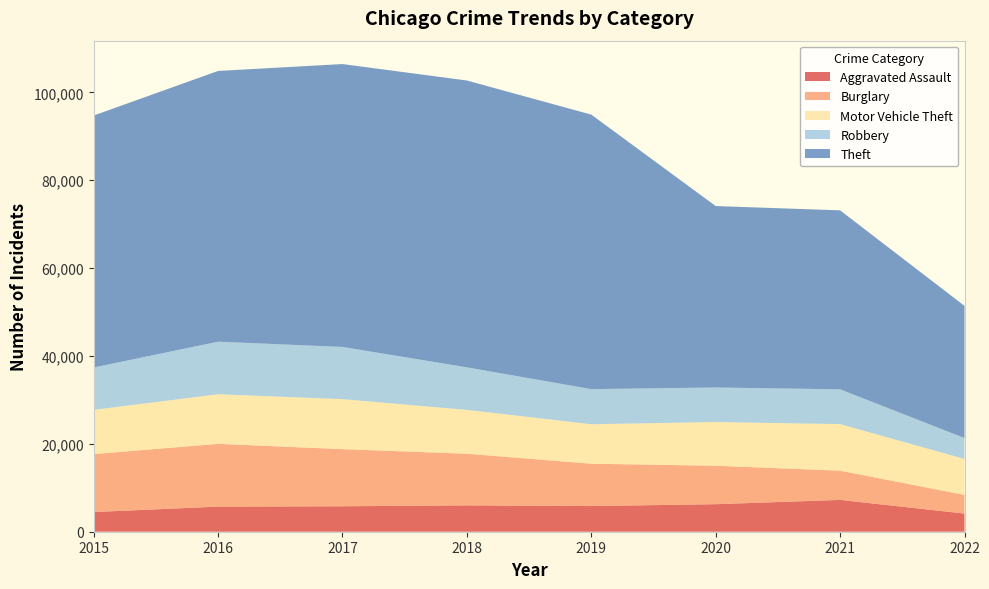

Reading right to left, list all the values displayed in this chart.

Aggravated Assault: 2022=4132	2021=7242	2020=6263	2019=5840	2018=6001	2017=5793	2016=5712	2015=4480
Burglary: 2022=4246	2021=6654	2020=8754	2019=9639	2018=11746	2017=13001	2016=14289	2015=13184
Motor Vehicle Theft: 2022=8189	2021=10591	2020=9953	2019=8978	2018=9983	2017=11380	2016=11286	2015=10068
Robbery: 2022=4749	2021=7920	2020=7855	2019=7994	2018=9679	2017=11880	2016=11960	2015=9638
Theft: 2022=30084	2021=40733	2020=41294	2019=62477	2018=65281	2017=64380	2016=61618	2015=57347